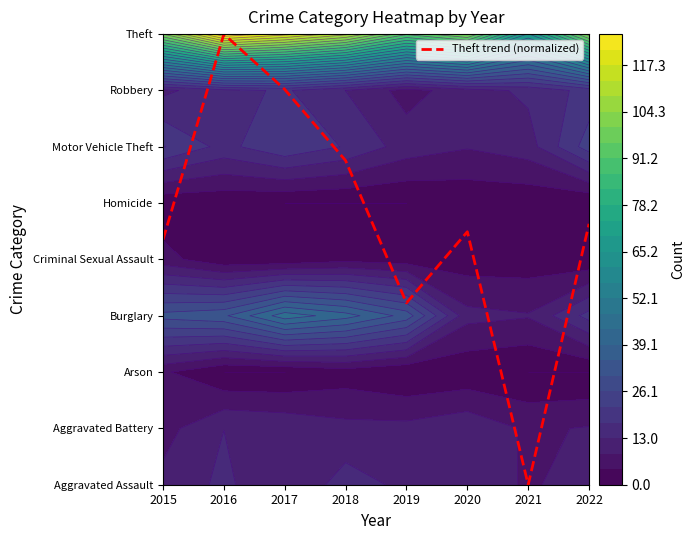

Which label corresponds to the smallest value in the chart?

2021